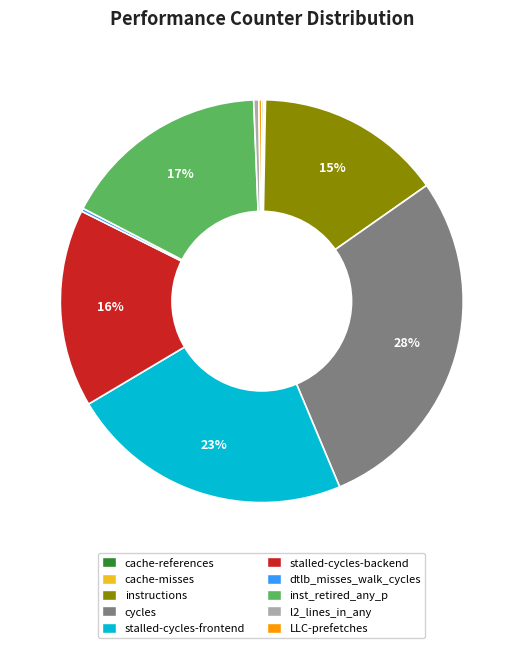

Is it true that cycles is 40% of the pie?

False